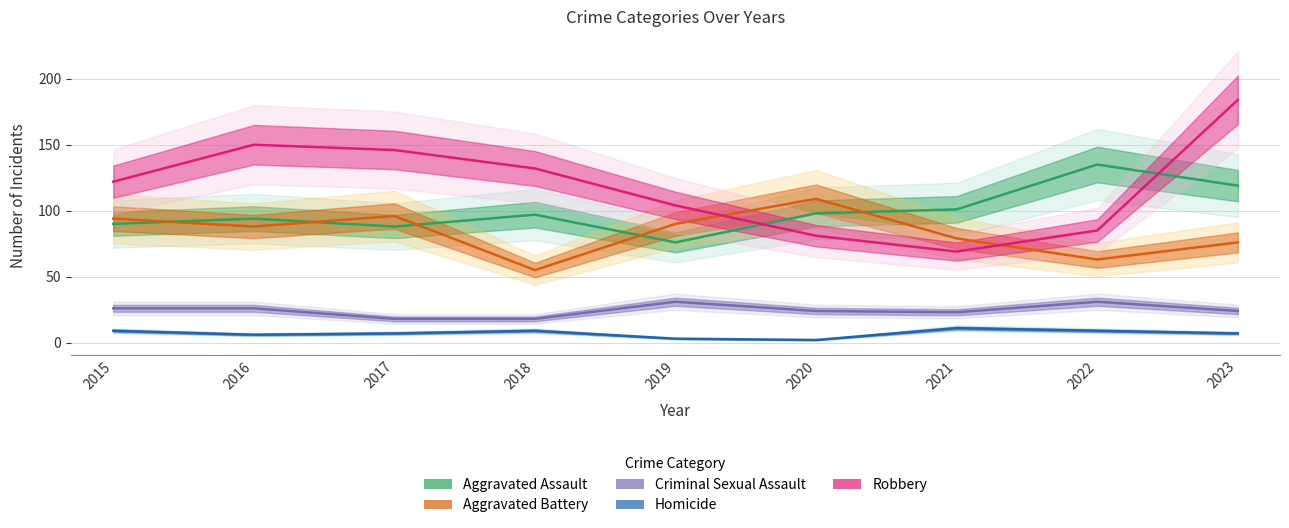

What is the highest value of the Aggravated Battery series?

109